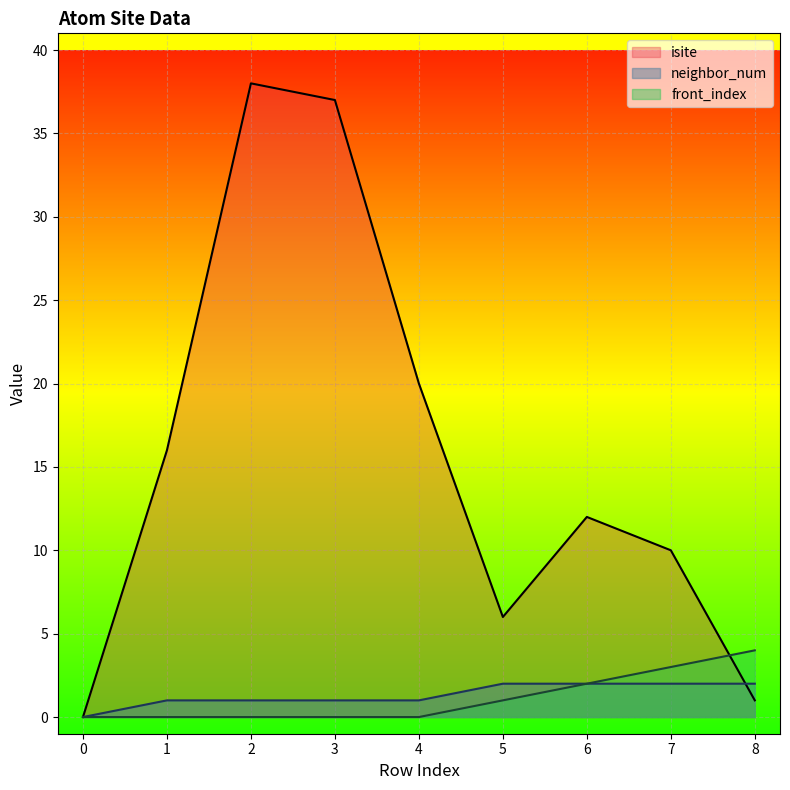

Read the isite value at 6, to the nearest 5.

10